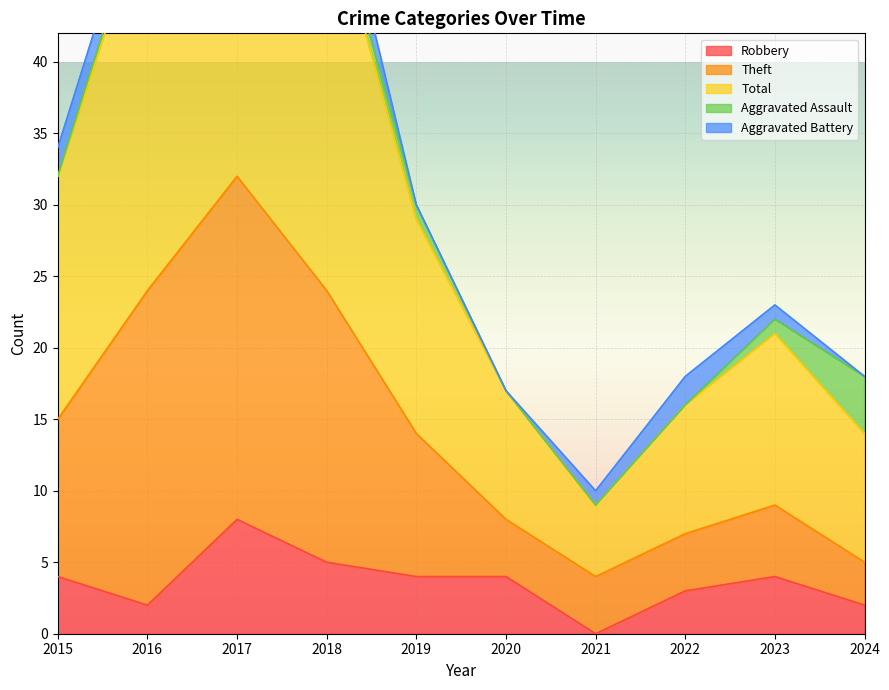

The Theft series shows 5 at 2019. True or false?

False